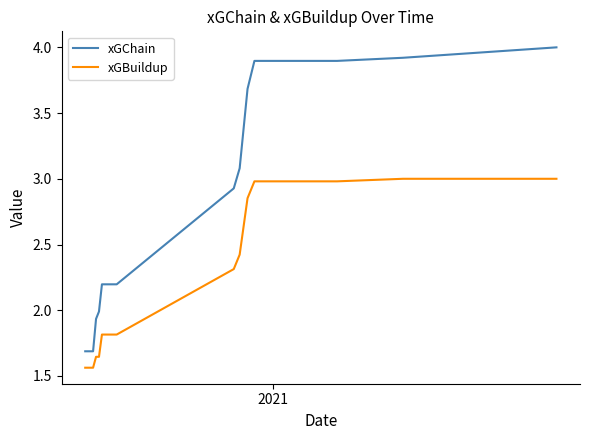

How many lines are shown in the chart?

2